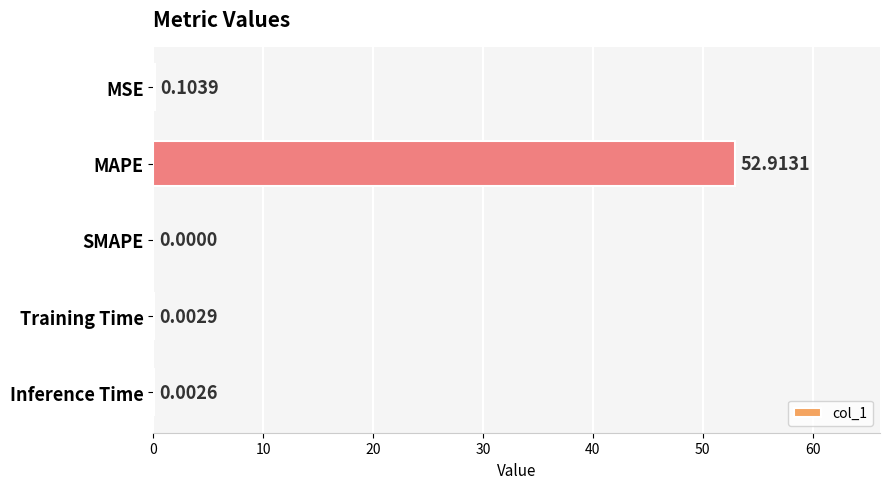

Which category has the highest value across all series?

MAPE